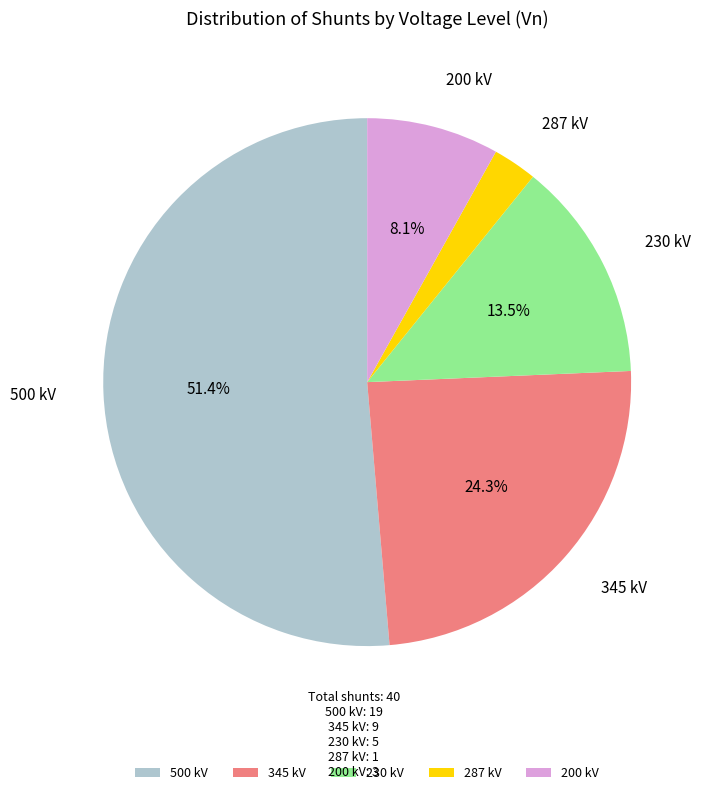

To the nearest percent, what is the combined percentage of 230 and 345?

38%